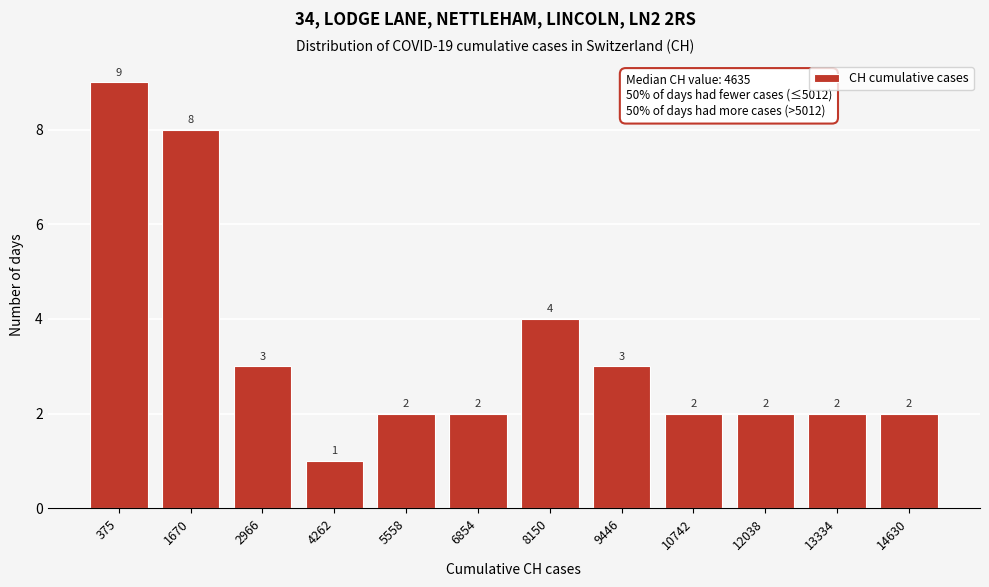

Reading left to right, transcribe all the data shown in this chart.

9	8	3	1	2	2	4	3	2	2	2	2